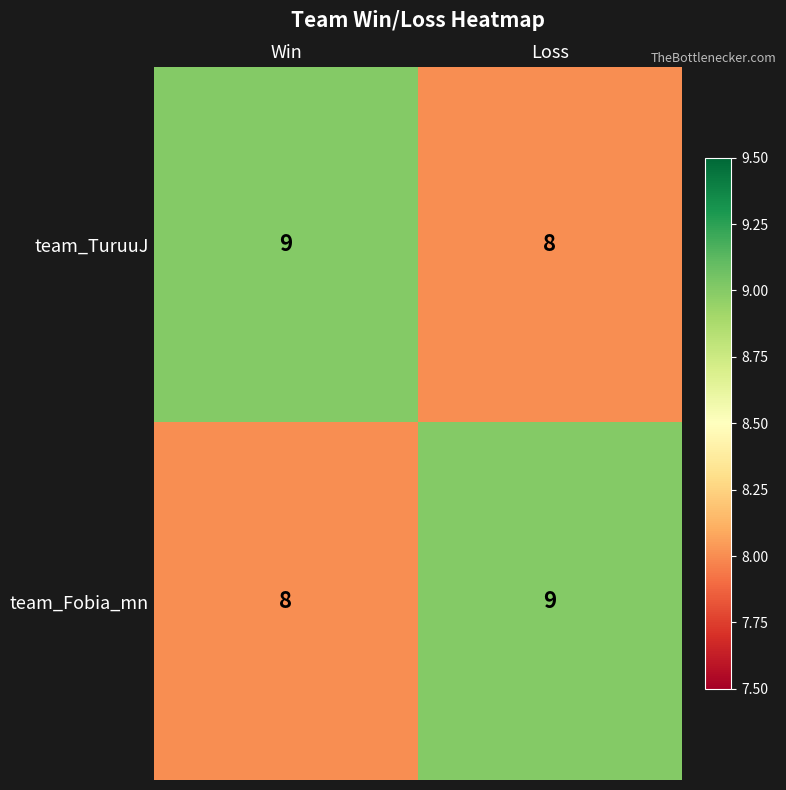

How many data points in team_Fobia_mn are less than 9?

1